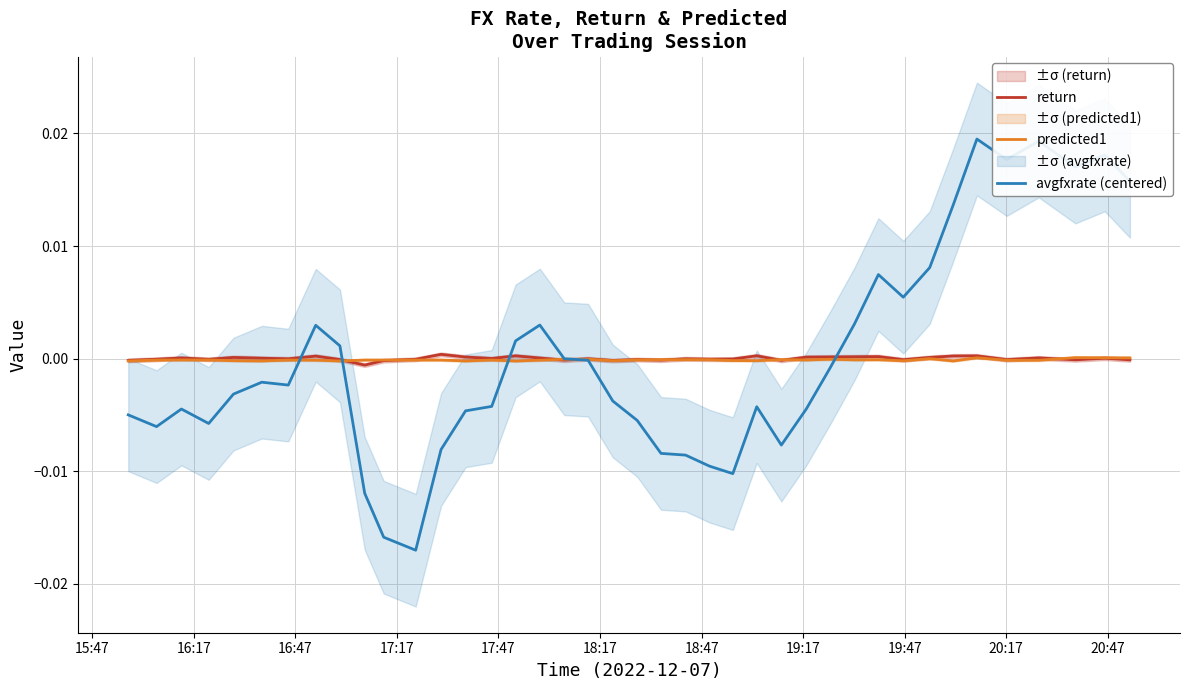

The value of avgfxrate (centered) at 25 is -0.0. True or false?

False